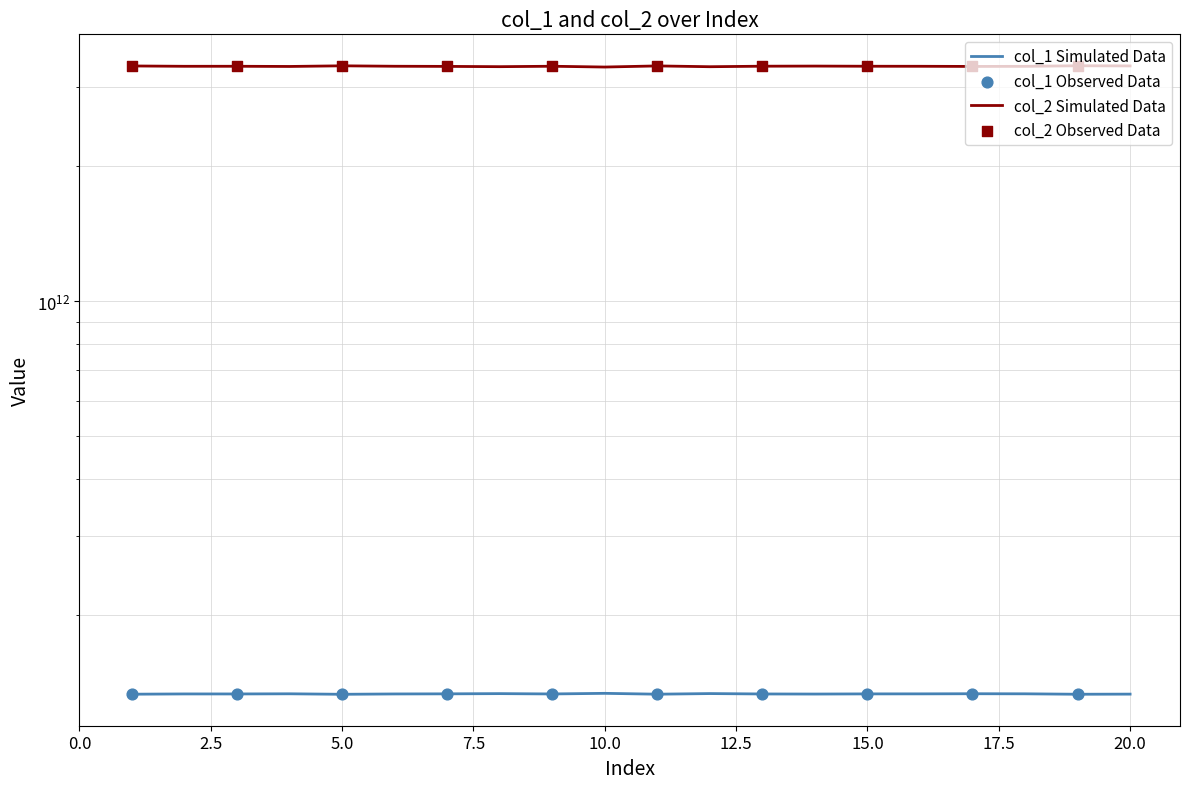

Is the value of col_2 at 4 greater than the value of col_1 at 8?

Yes